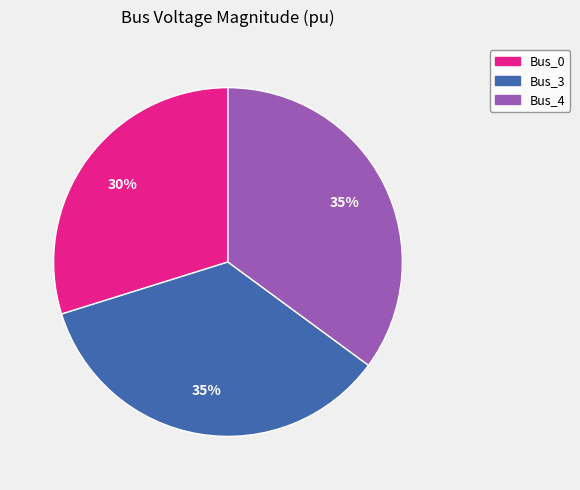

To the nearest percent, what is the average slice percentage?

33%